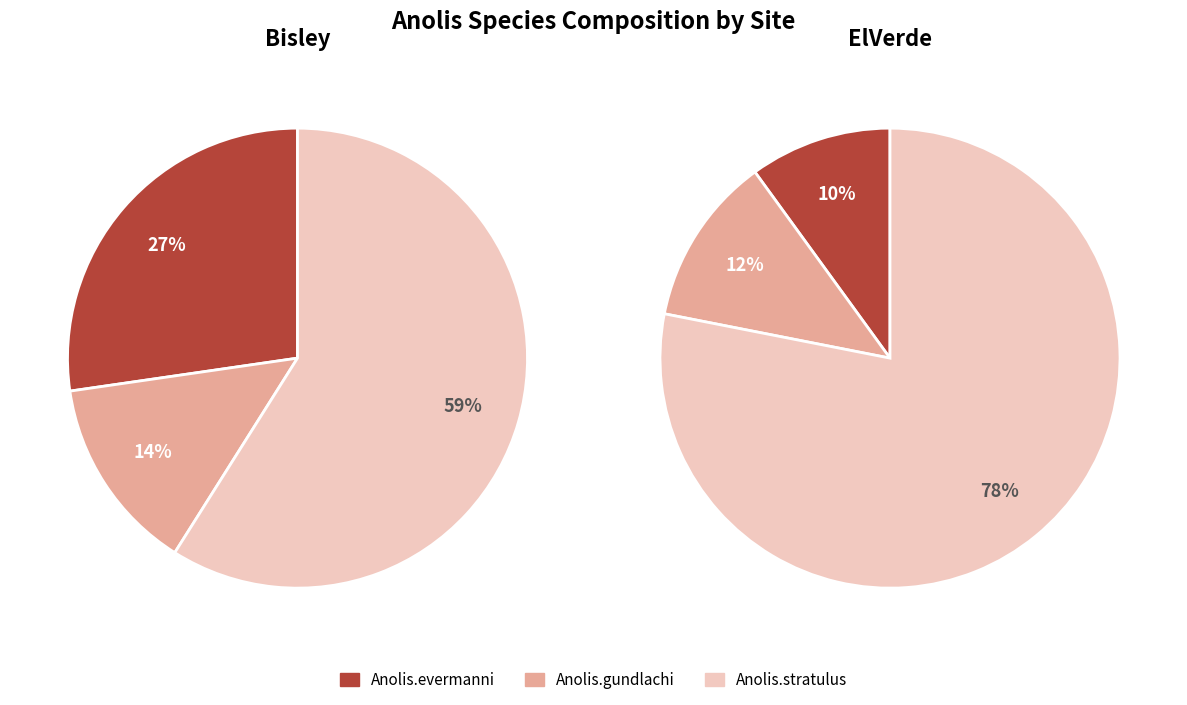

Rank the series by their average value, from highest to lowest.

Anolis.stratulus, Anolis.evermanni, Anolis.gundlachi